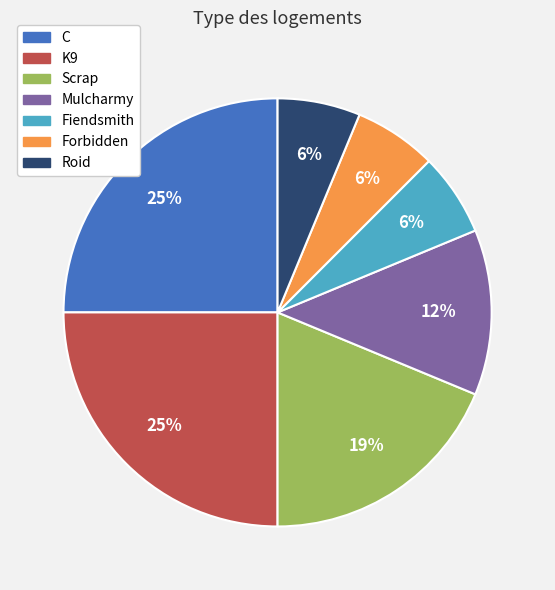

Between Scrap and Fiendsmith, which is larger?

Scrap